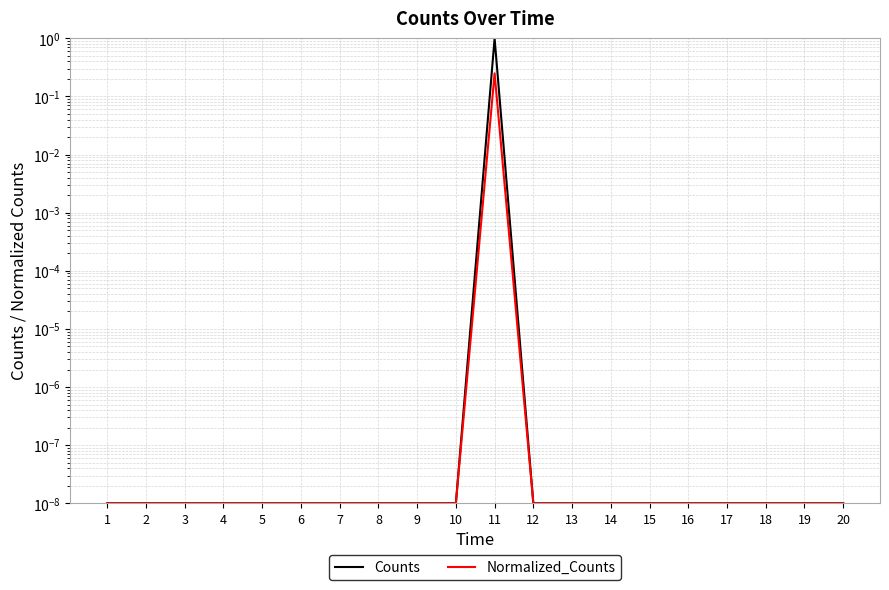

Which series has the largest total across all categories?

Counts